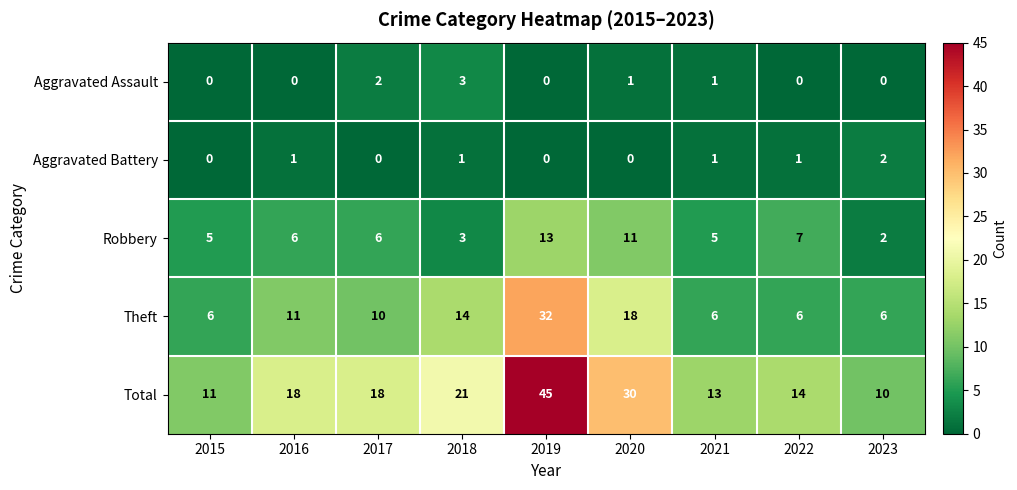

At how many categories does at least one series exceed 39?

1